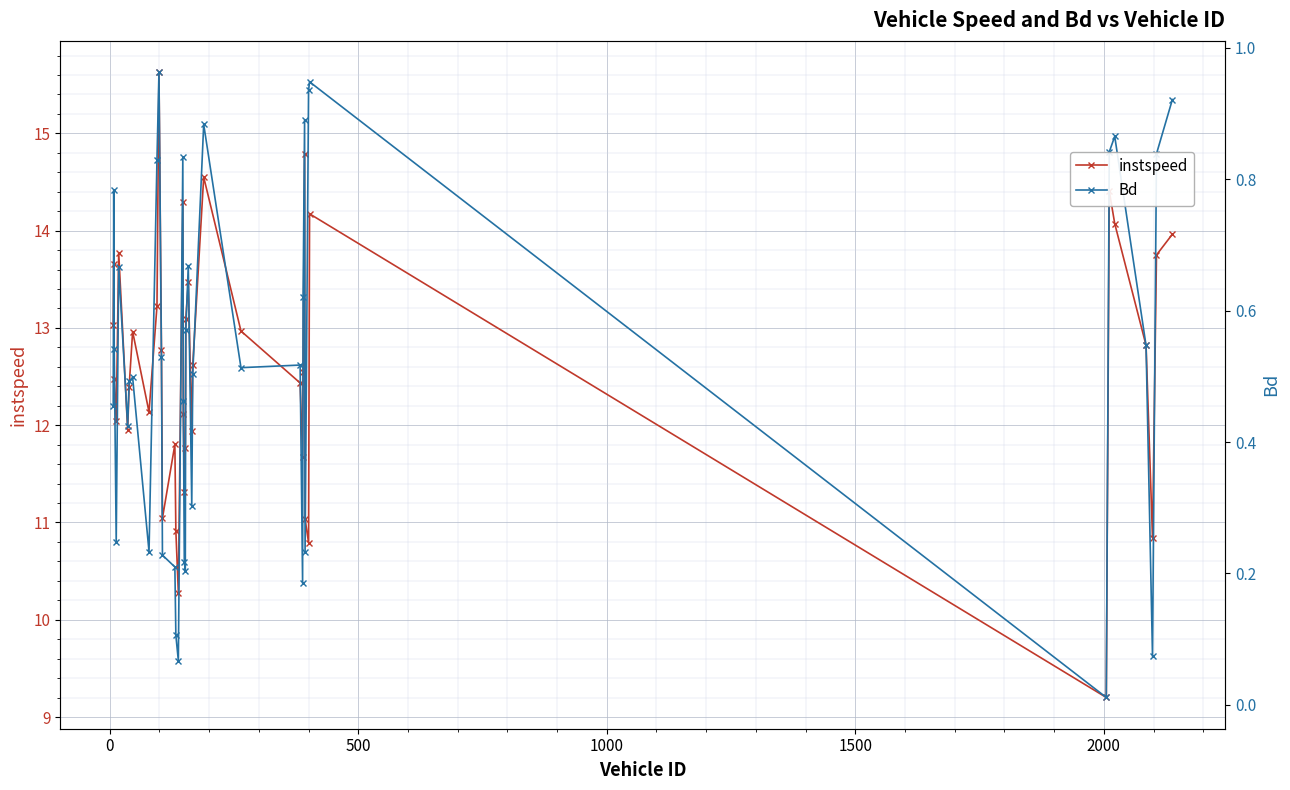

True or false: instspeed and Bd intersect in this chart.

False